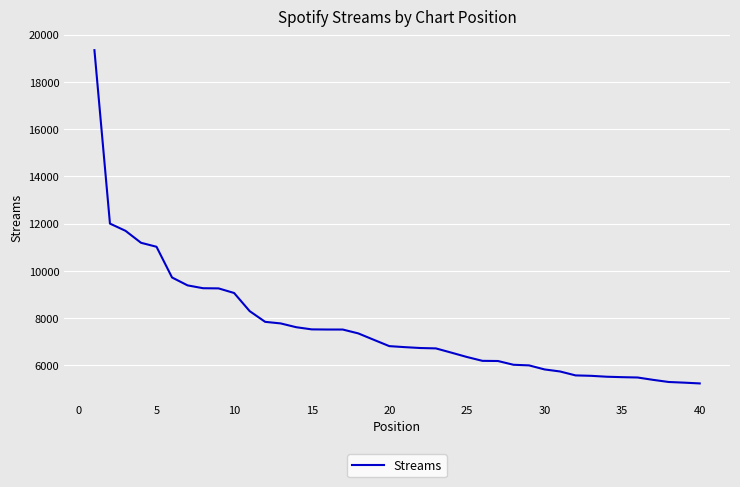

What is the greatest value displayed?

19345